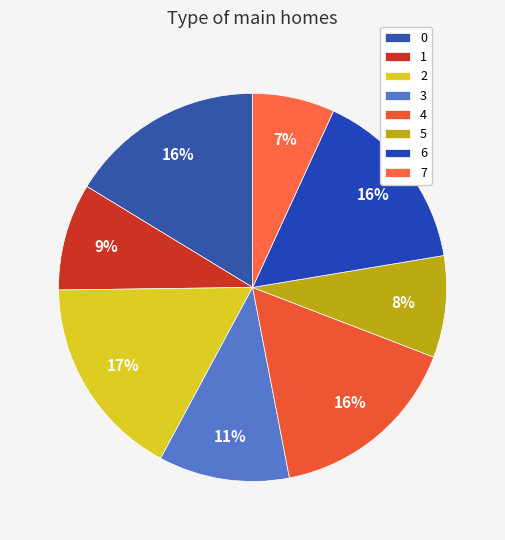

Does 4 represent more than half of the total?

No